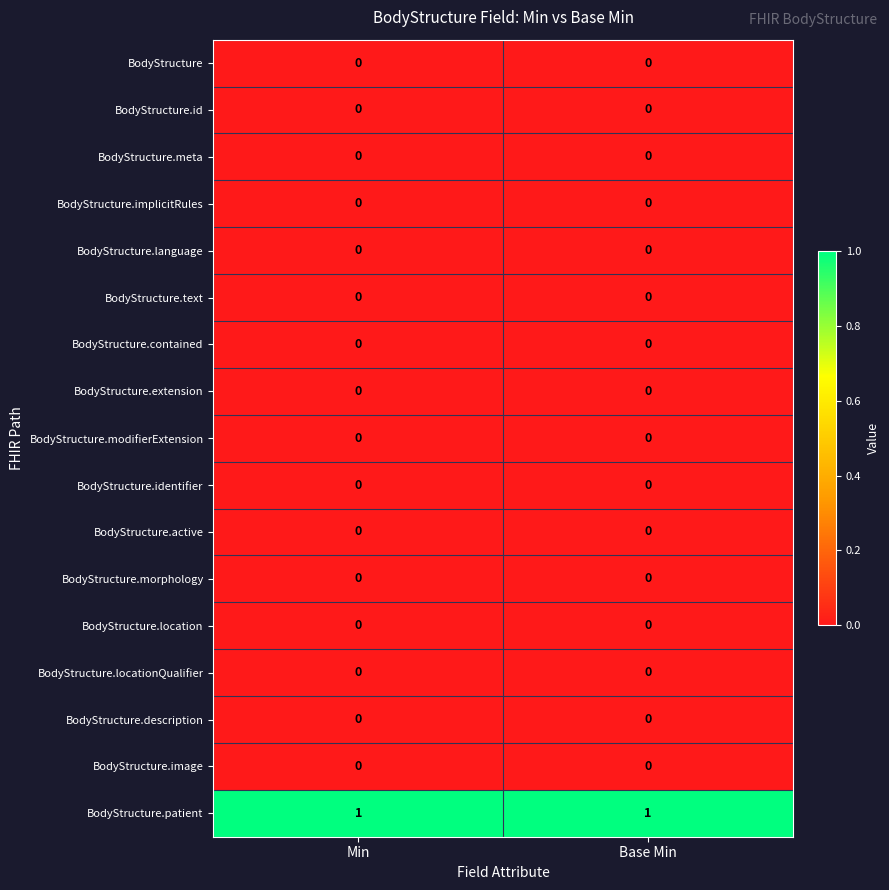

True or false: BodyStructure.contained has a value of 0 at Min.

True